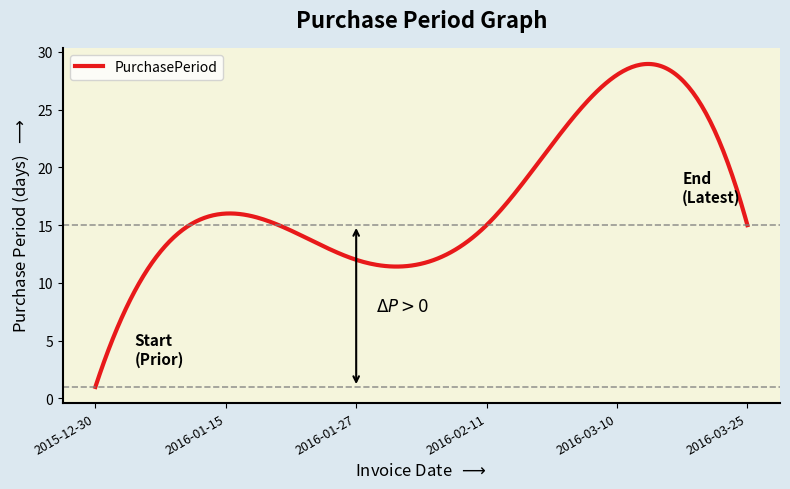

What is the difference between the maximum and minimum values?

27.9